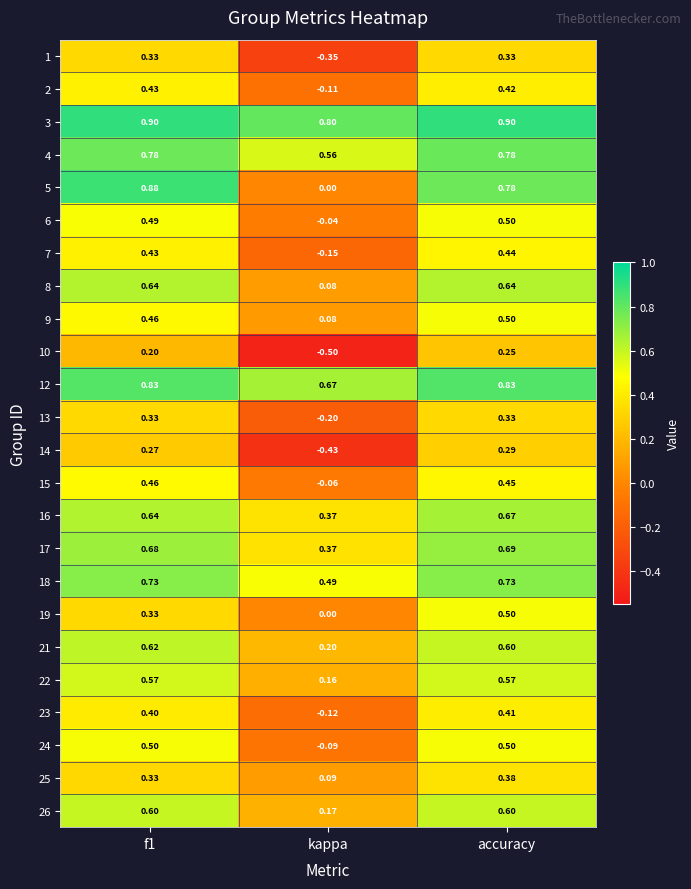

How many data points in 10 are less than 0?

1